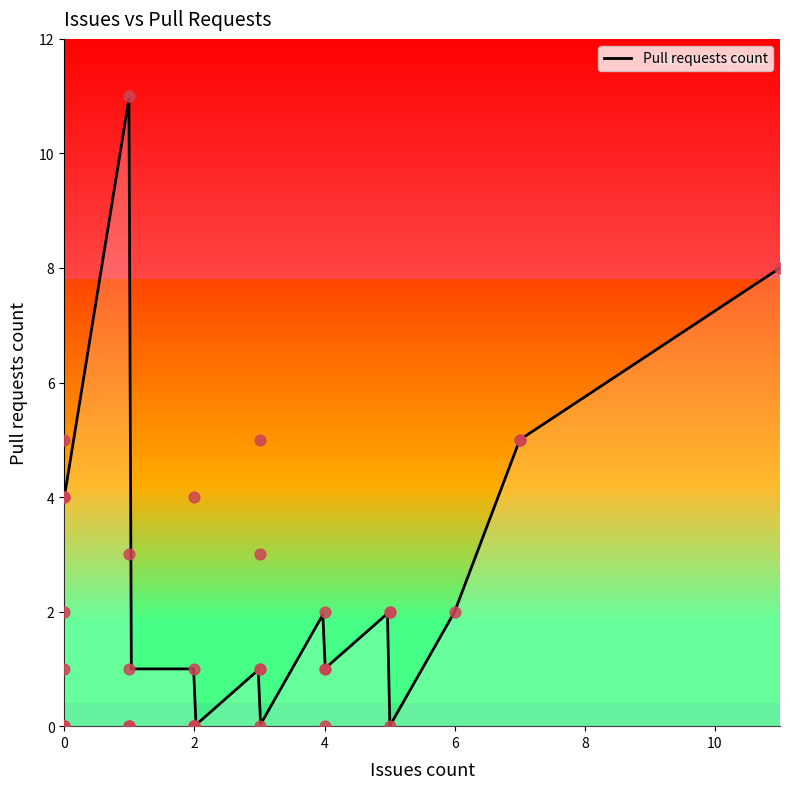

What is the change in value from 2 to 3?

+1